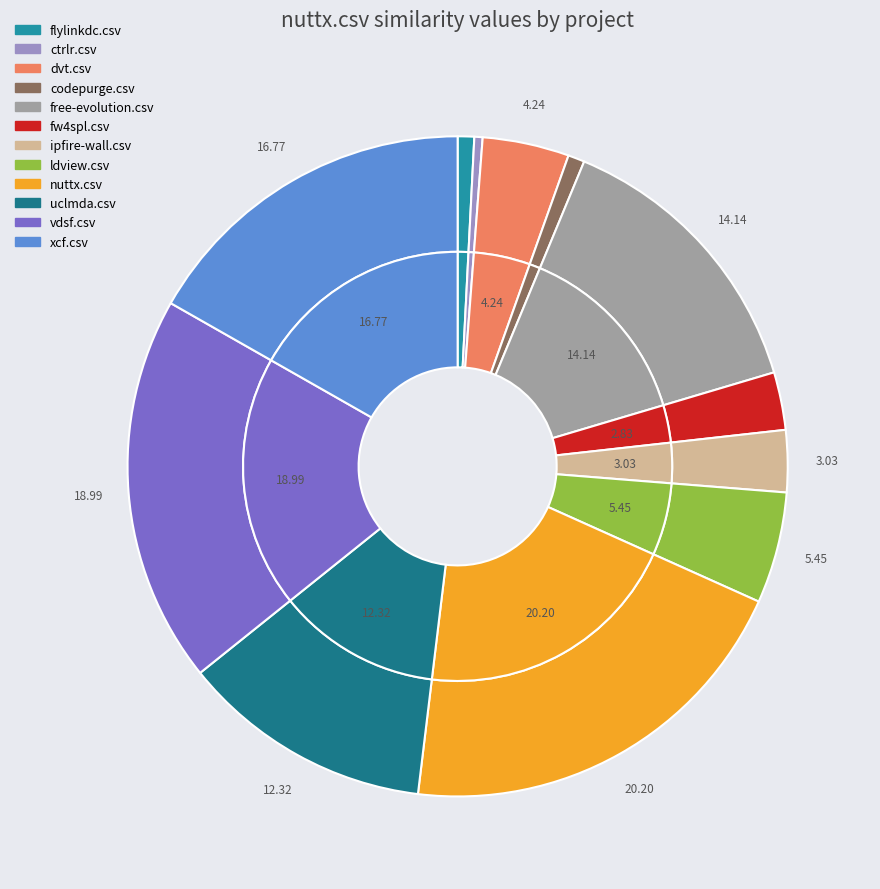

True or false: fw4spl.csv accounts for 9% of the total.

False